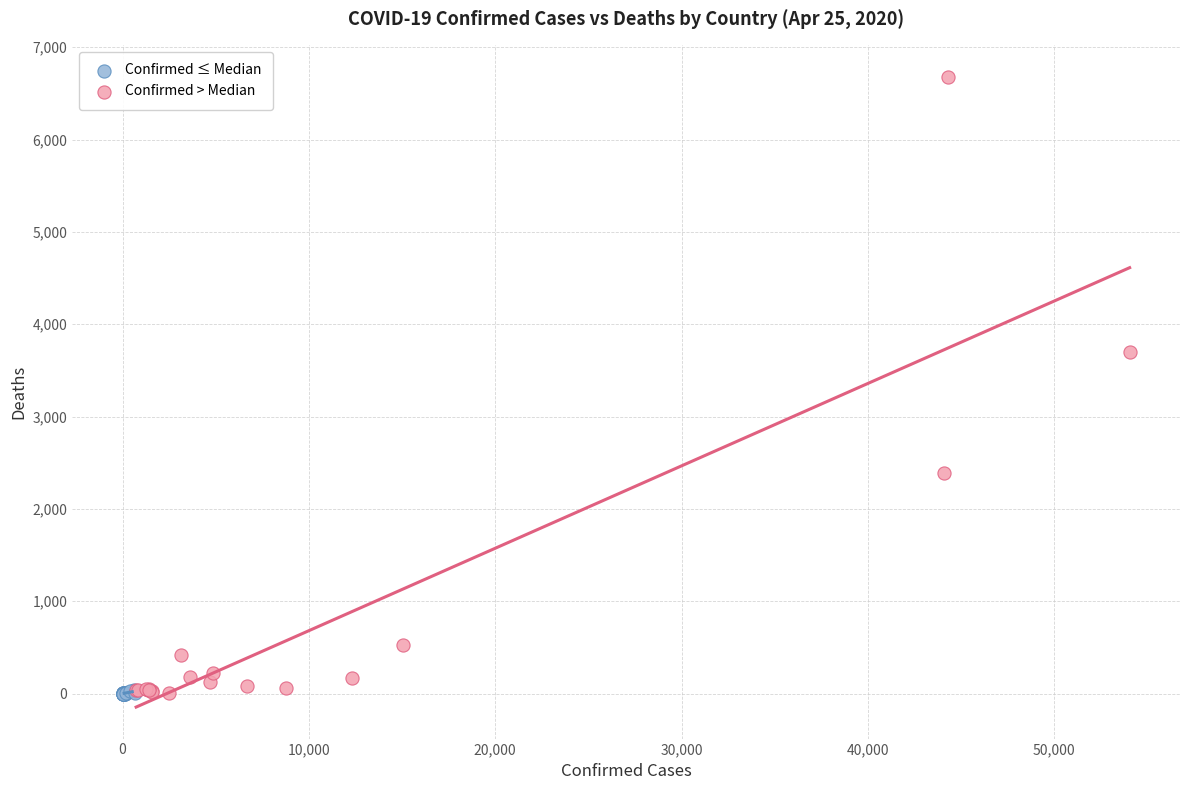

Which series reaches the maximum Y coordinate?

Confirmed > Median